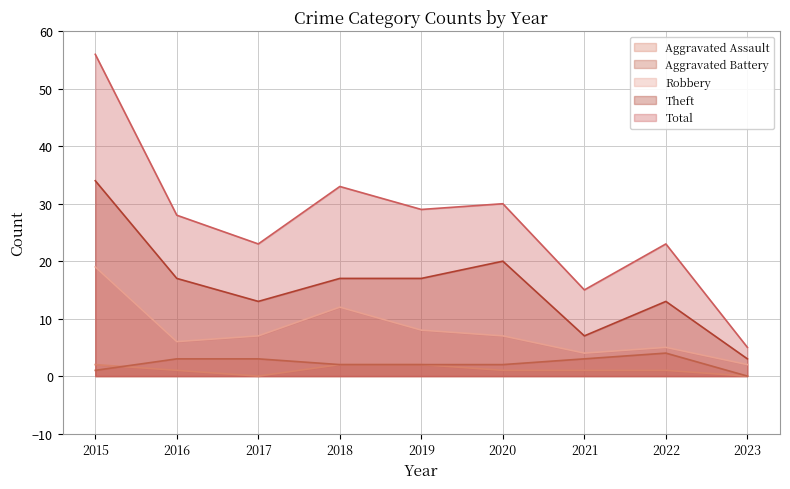

Reading left to right, transcribe all the data shown in this chart.

Aggravated Assault: 2	1	0	2	2	1	1	1	0
Aggravated Battery: 1	3	3	2	2	2	3	4	0
Robbery: 19	6	7	12	8	7	4	5	2
Theft: 34	17	13	17	17	20	7	13	3
Total: 56	28	23	33	29	30	15	23	5